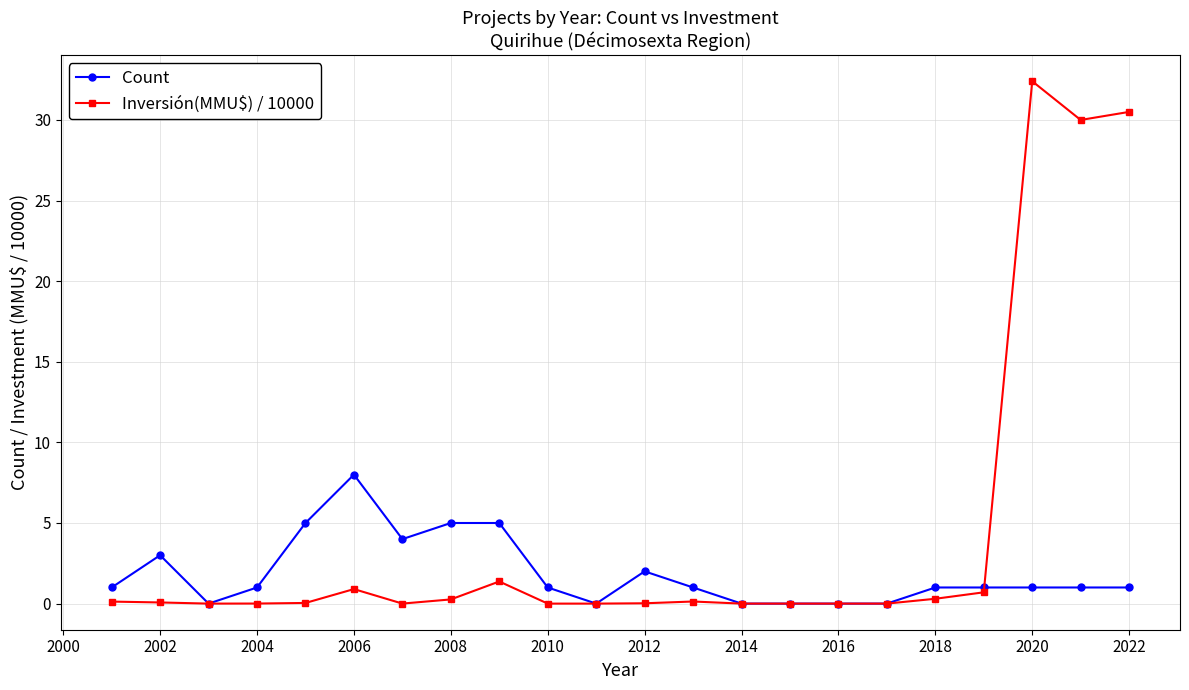

Which series has the largest total across all categories?

Inversión(MMU$) / 10000